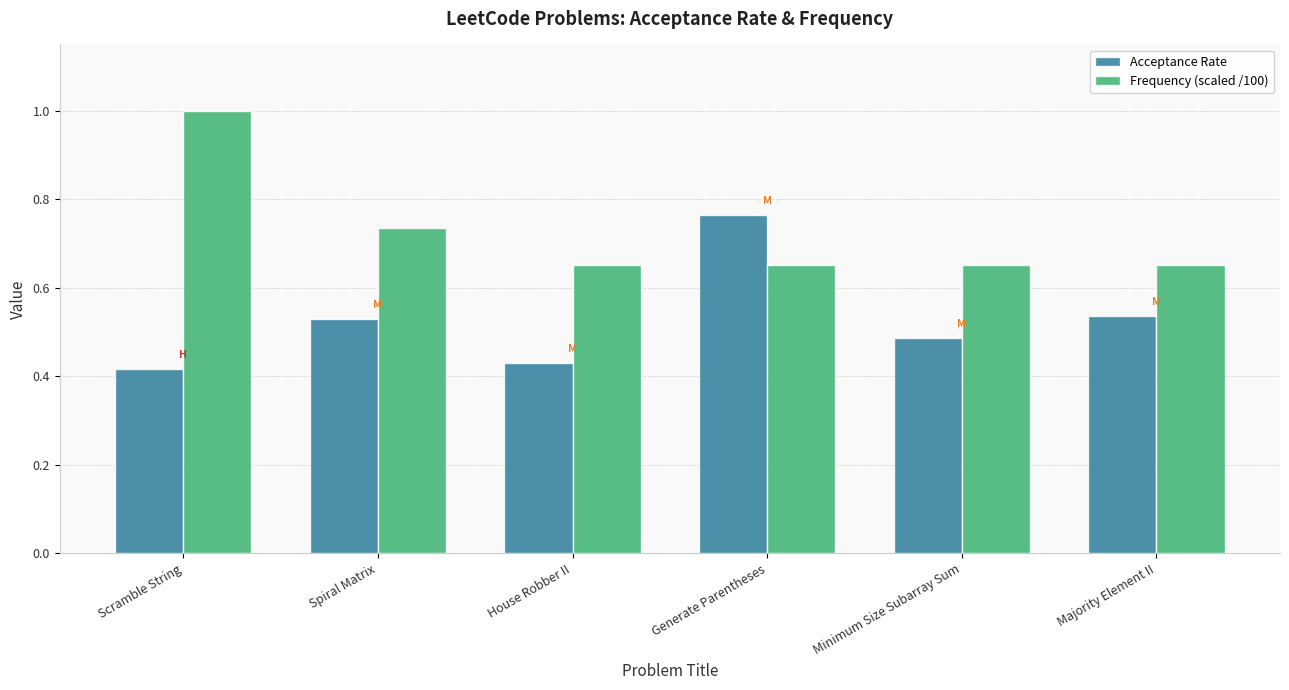

Is it true that Acceptance Rate equals 0.9 at Majority Element II?

False